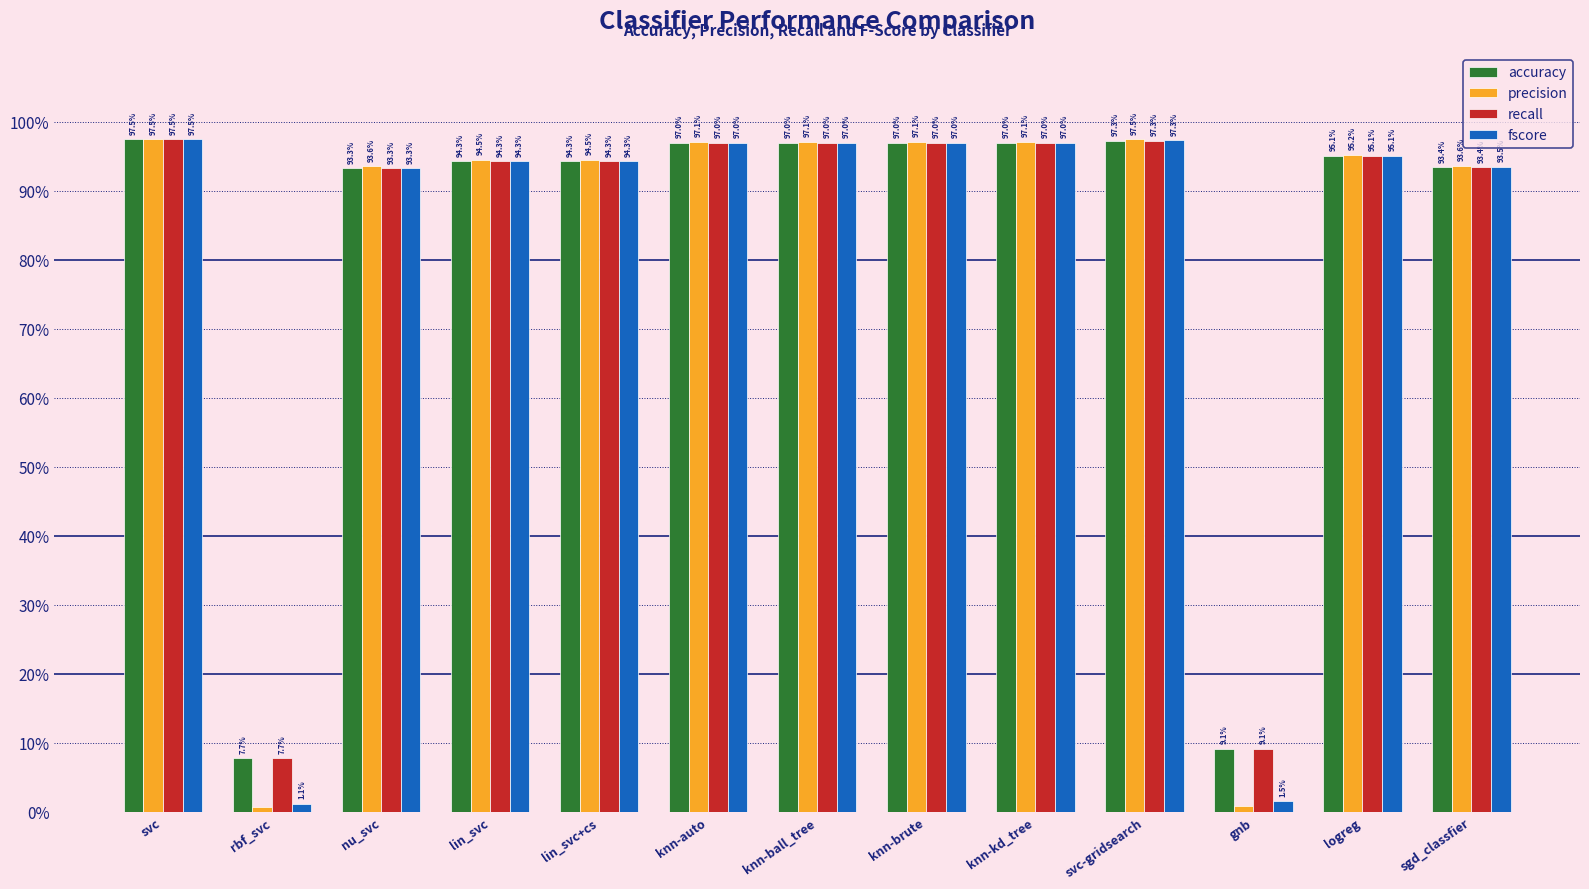

What are all the series names shown in the legend?

accuracy, precision, recall, fscore